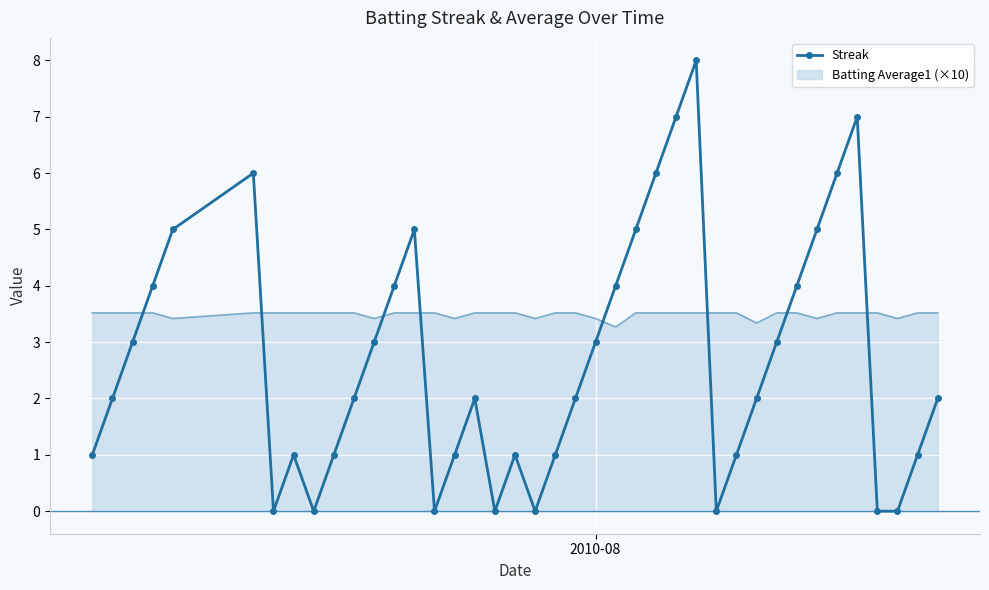

What is the difference between the maximum and minimum values in the Streak series?

8.0